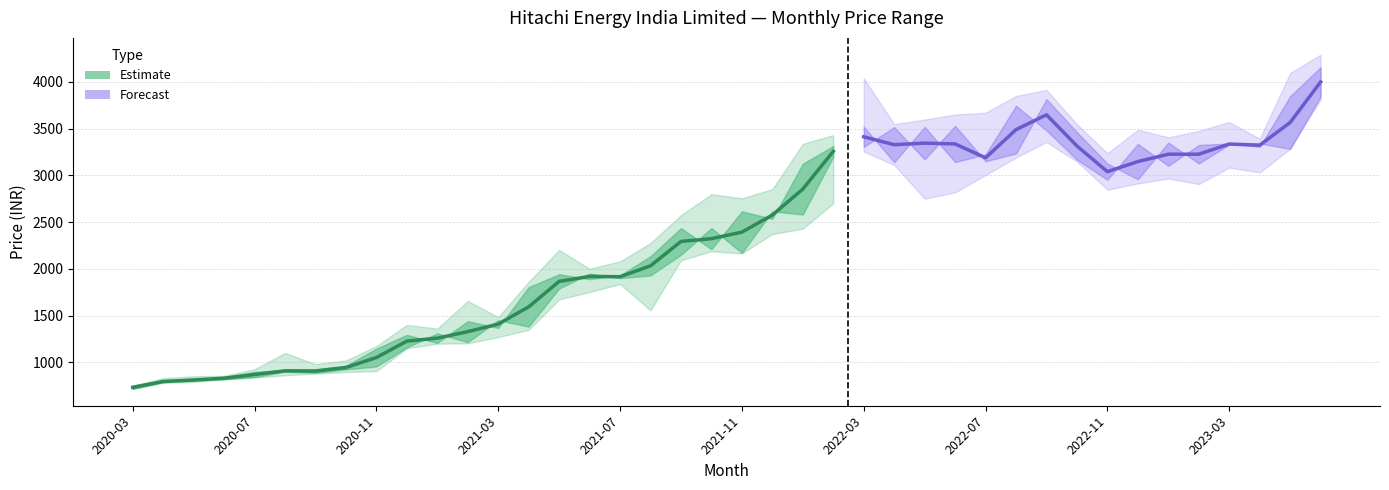

Rank the categories by Opening Price value from lowest to highest.

2020-03, 2020-04, 2020-05, 2020-06, 2020-07, 2020-09, 2020-08, 2020-10, 2020-11, 2020-12, 2021-02, 2021-01, 2021-04, 2021-03, 2021-05, 2021-07, 2021-08, 2021-06, 2021-09, 2021-11, 2021-10, 2022-01, 2021-12, 2022-12, 2022-11, 2023-02, 2022-07, 2022-05, 2022-02, 2022-08, 2023-05, 2022-03, 2023-03, 2023-04, 2023-01, 2022-10, 2022-04, 2022-06, 2022-09, 2023-06